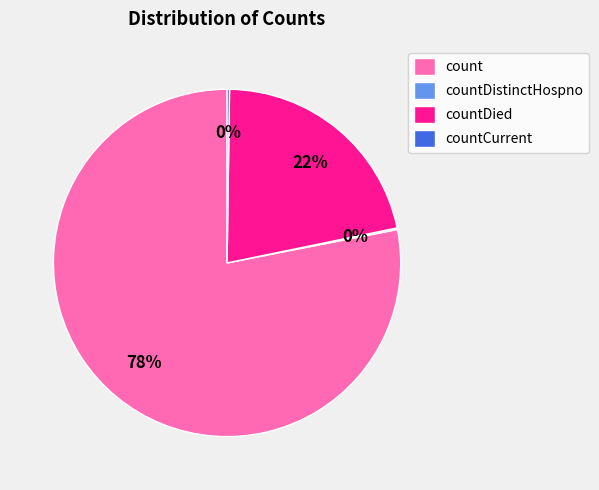

Does any single category account for the majority?

Yes